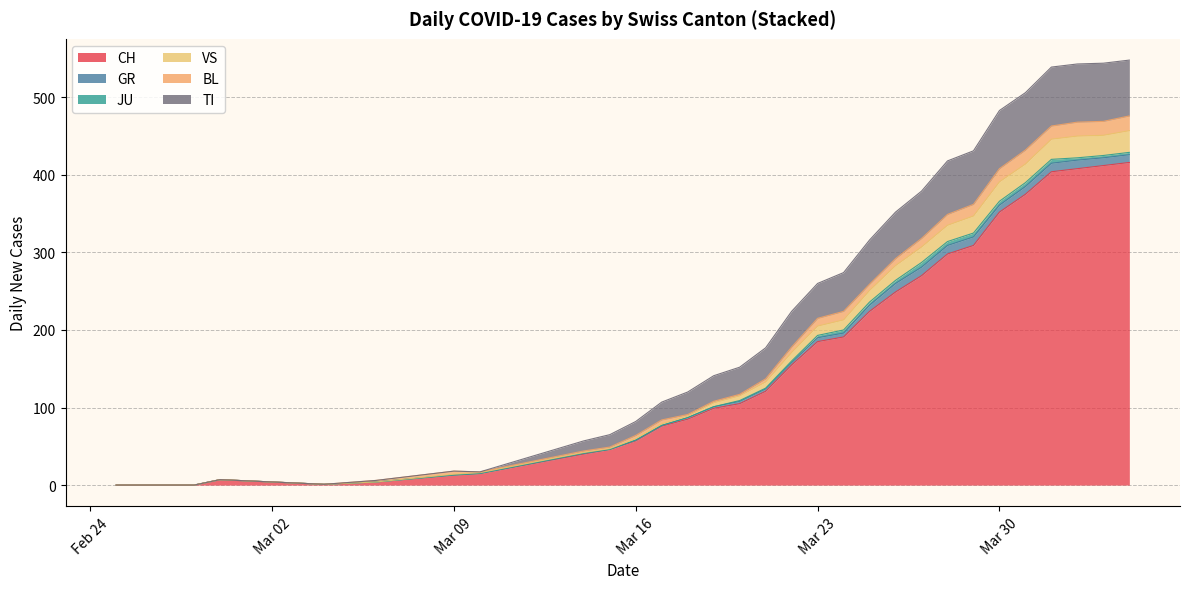

What is the difference between the maximum and minimum values in the TI series?

76